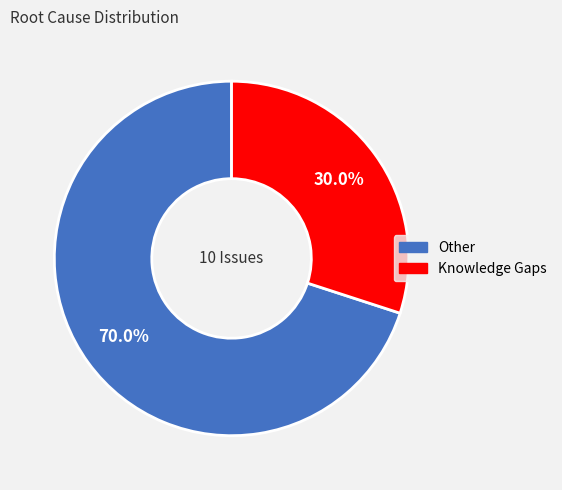

To the nearest percent, what is the difference between the Other and Knowledge Gaps slice percentages?

40%